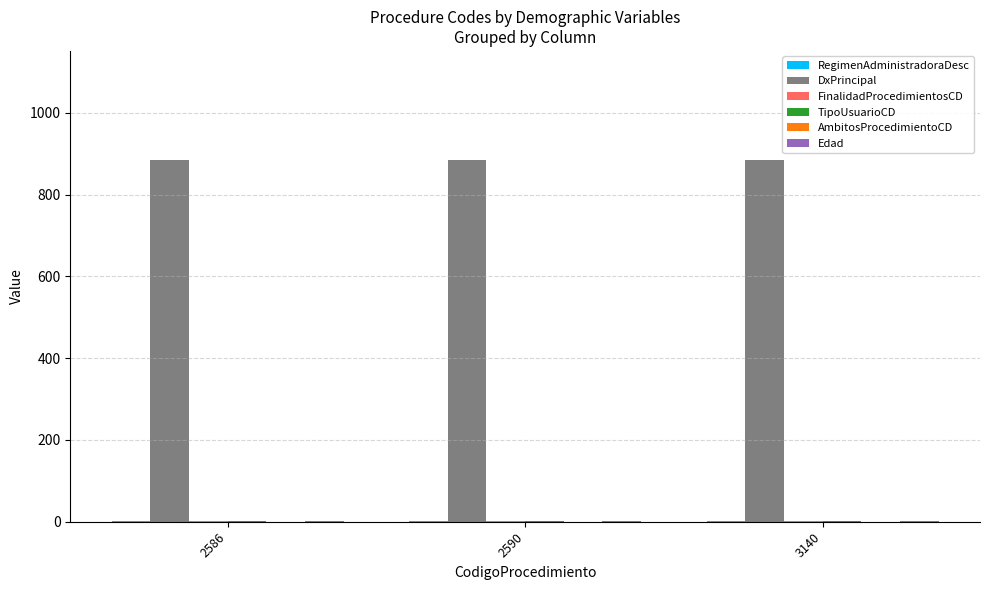

True or false: DxPrincipal has a value of 886 at 2586.

True